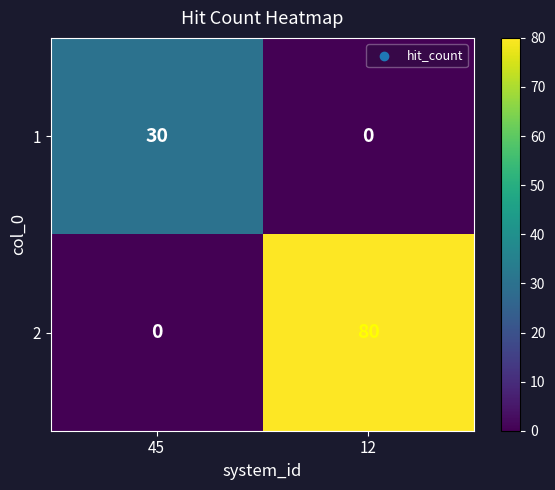

What is the difference between the maximum and minimum values in the 2 series?

80